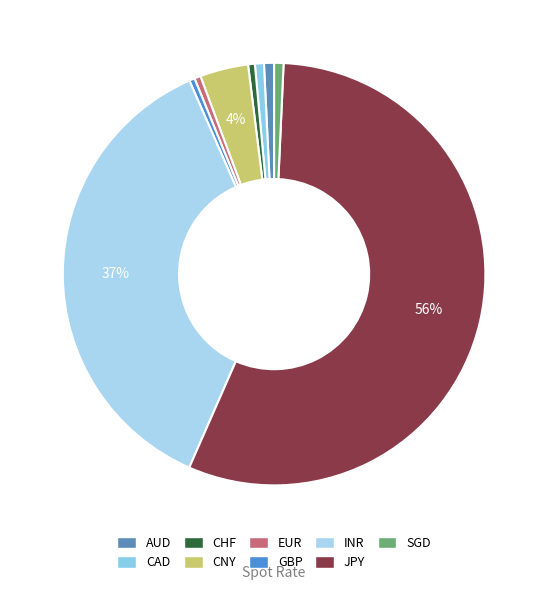

How many segments does this pie chart have?

9